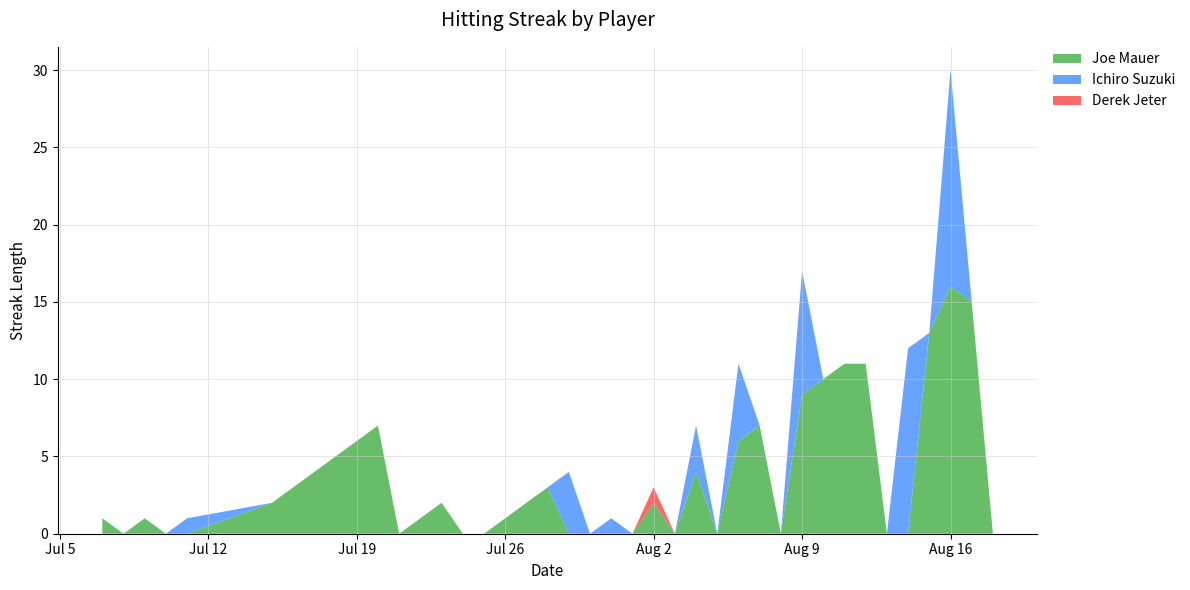

At which label does Joe Mauer reach its peak?

Aug 16